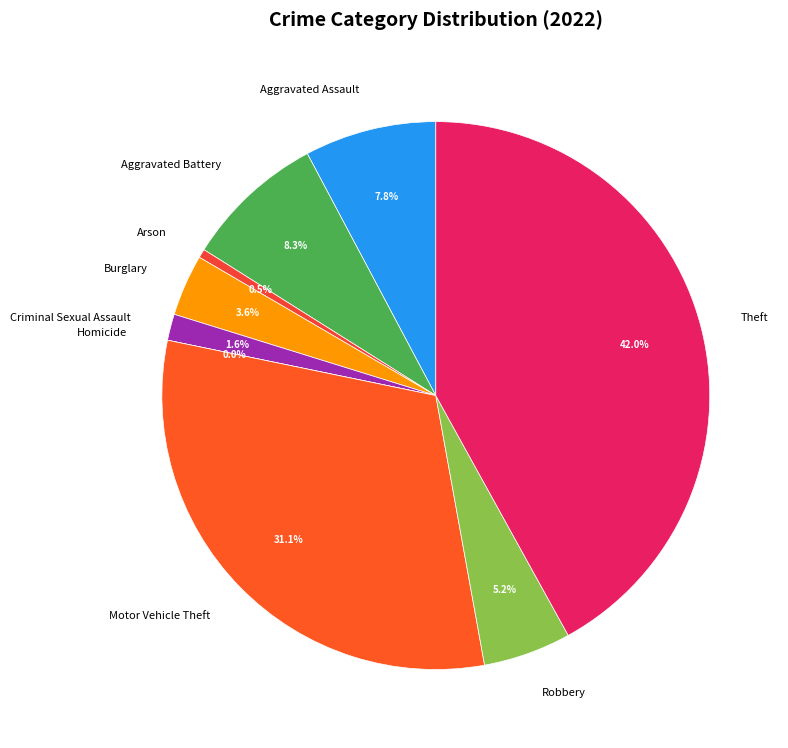

To the nearest percent, what portion does Aggravated Assault represent?

8%